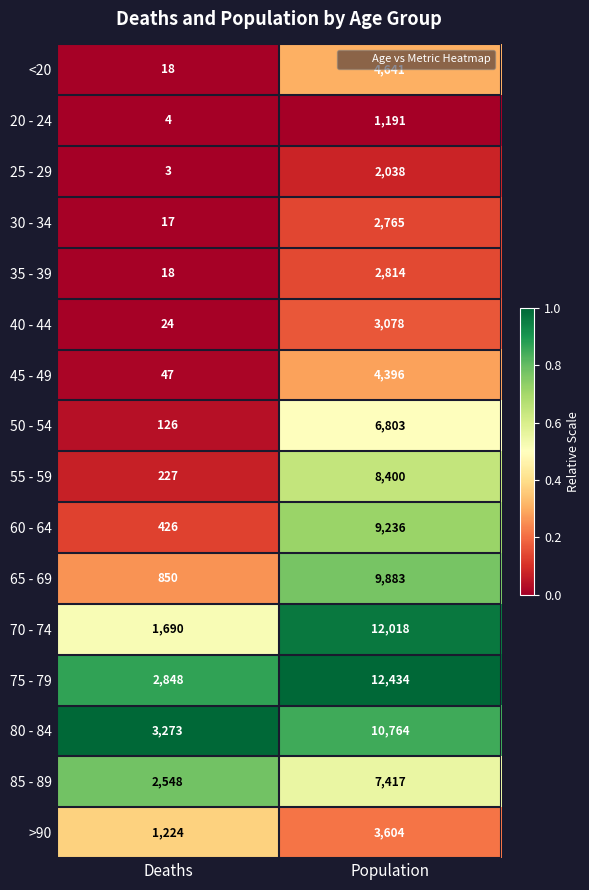

Rank the series at Population from lowest to highest value.

20 - 24, 25 - 29, 30 - 34, 35 - 39, 40 - 44, >90, 45 - 49, <20, 50 - 54, 85 - 89, 55 - 59, 60 - 64, 65 - 69, 80 - 84, 70 - 74, 75 - 79